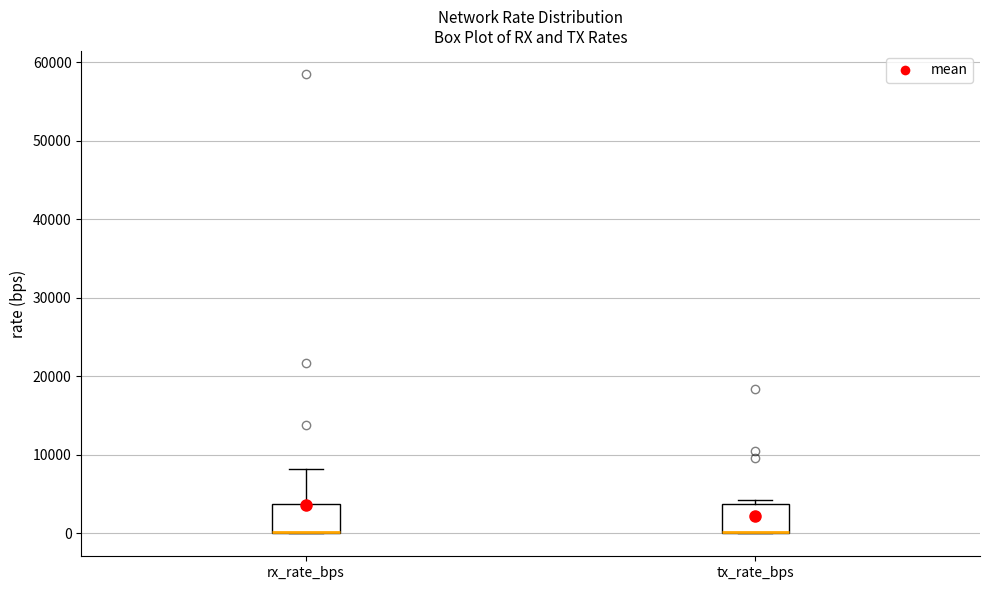

Where is the lower edge of the box for tx_rate_bps on the y-axis? The values are not printed on the chart, so give them approximately, as read against the axis.

0